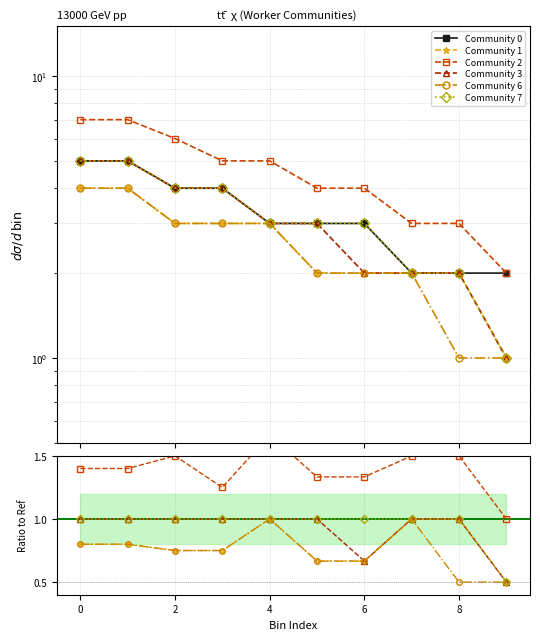

The value of Community 1 at 8 is 0.4. True or false?

False